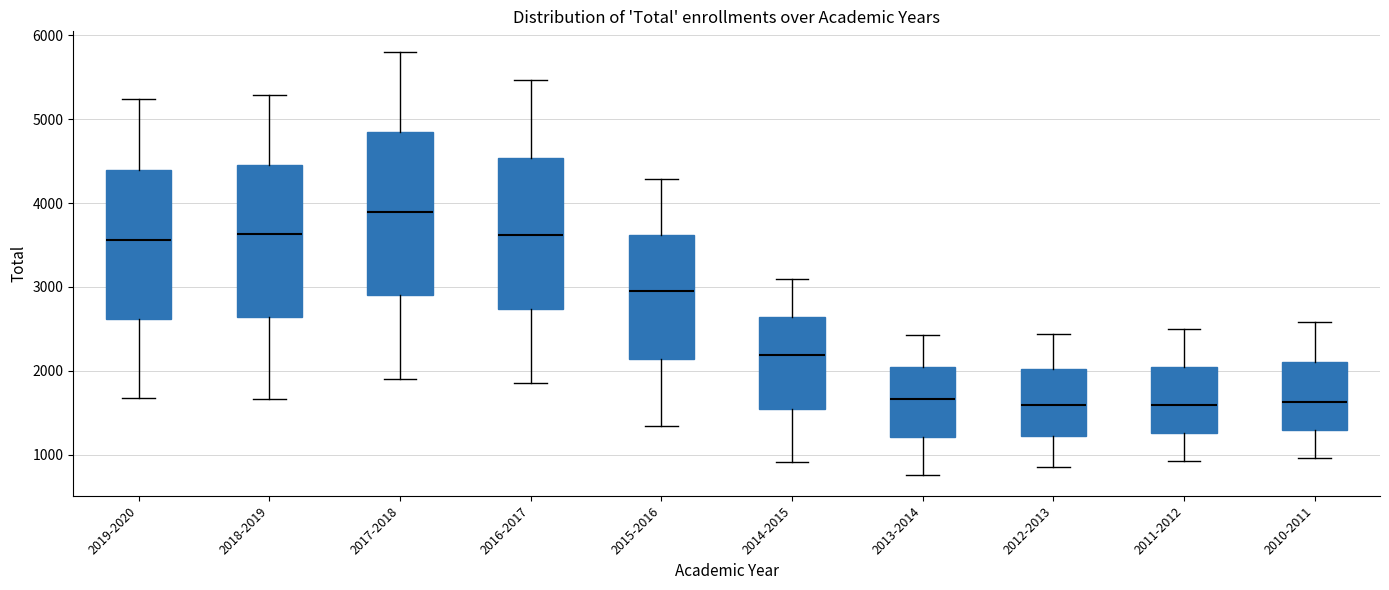

Where is the lower edge of the box for 2015-2016 on the y-axis? The values are not printed on the chart, so give them approximately, as read against the axis.

2100